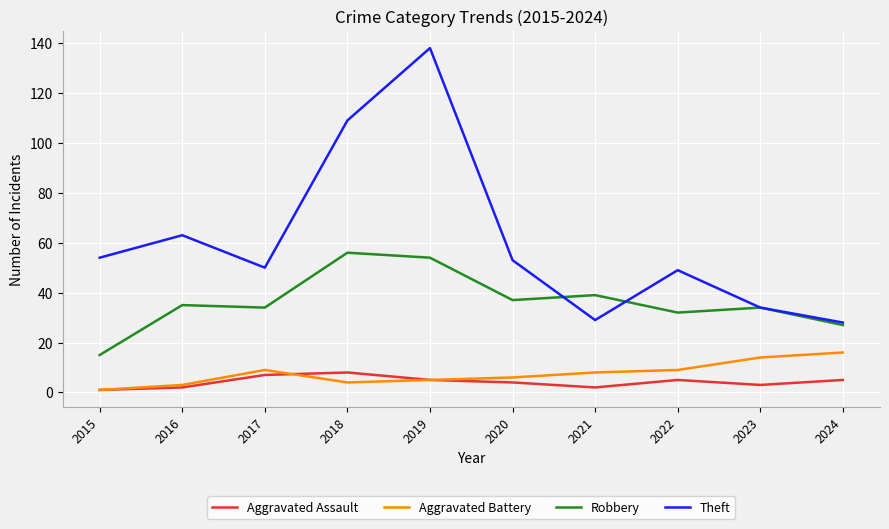

Which series has the widest spread of values?

Theft